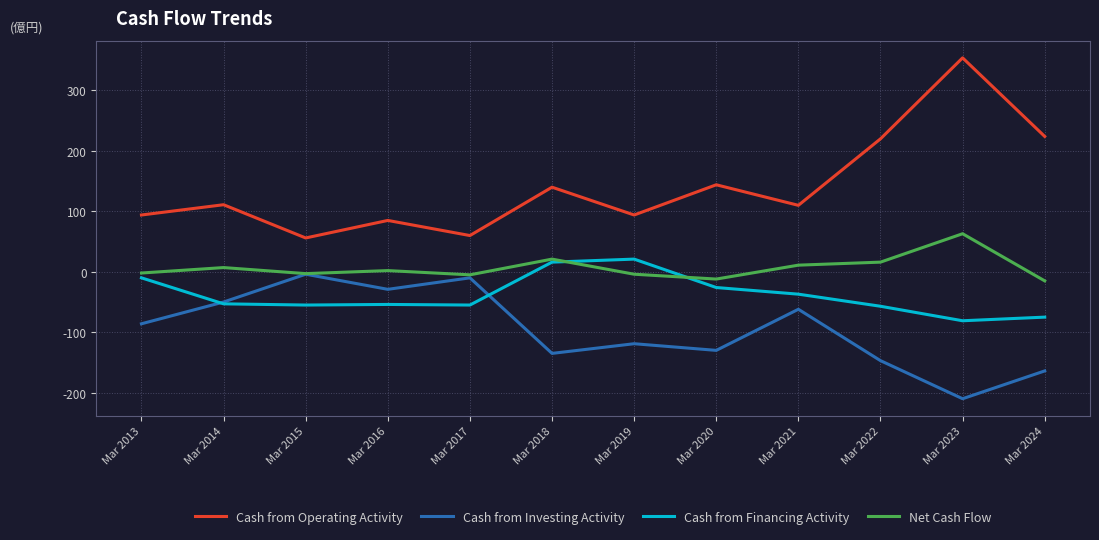

Rank the series by their average value, from highest to lowest.

Cash from Operating Activity, Net Cash Flow, Cash from Financing Activity, Cash from Investing Activity